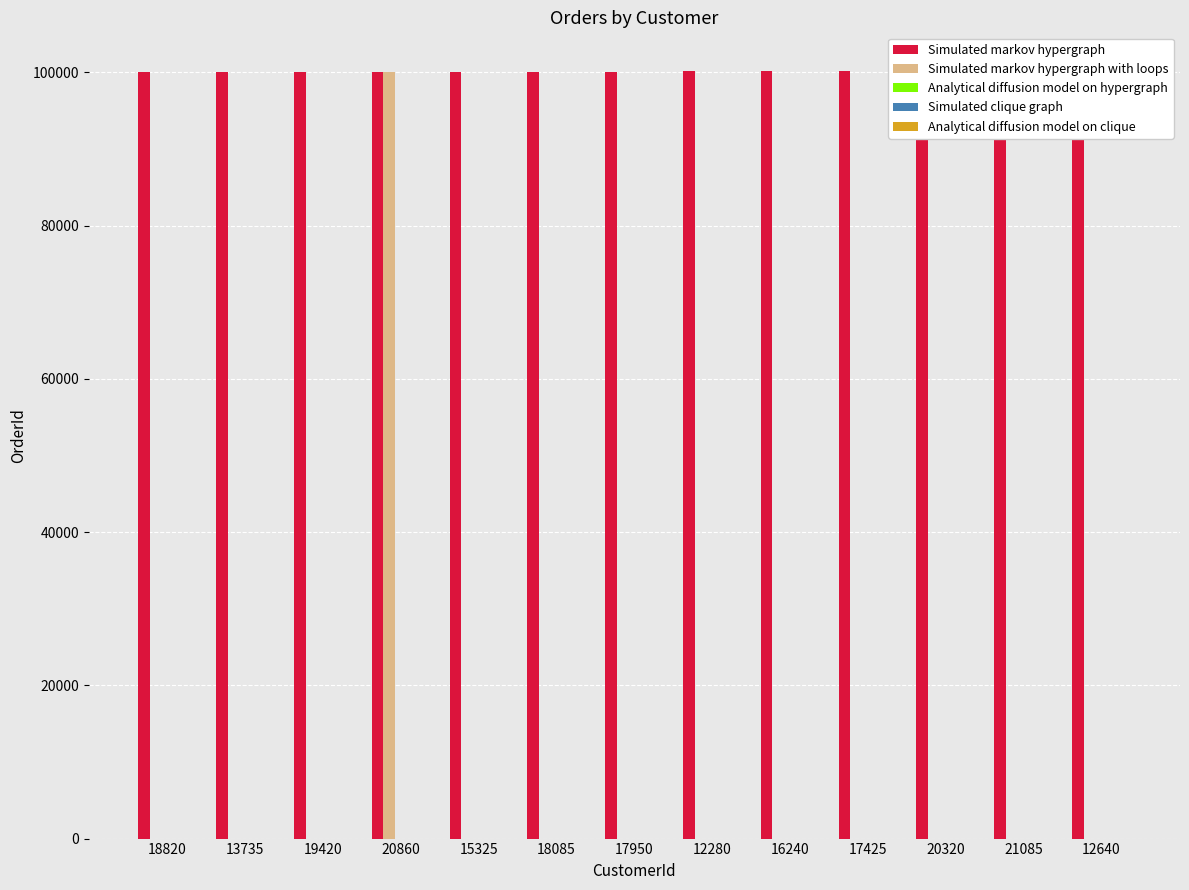

How many bars are there in total?

65